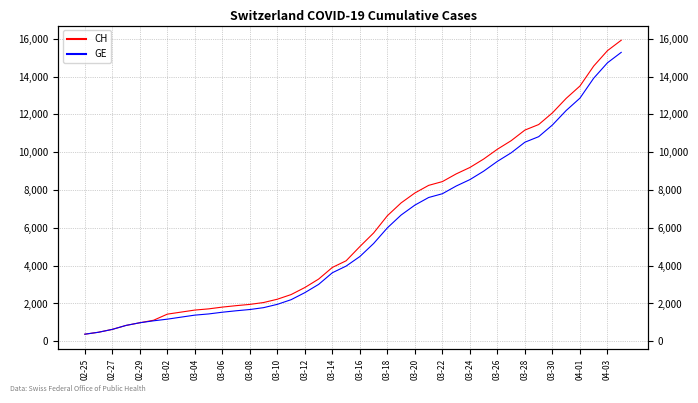

Which series has the widest spread of values?

CH